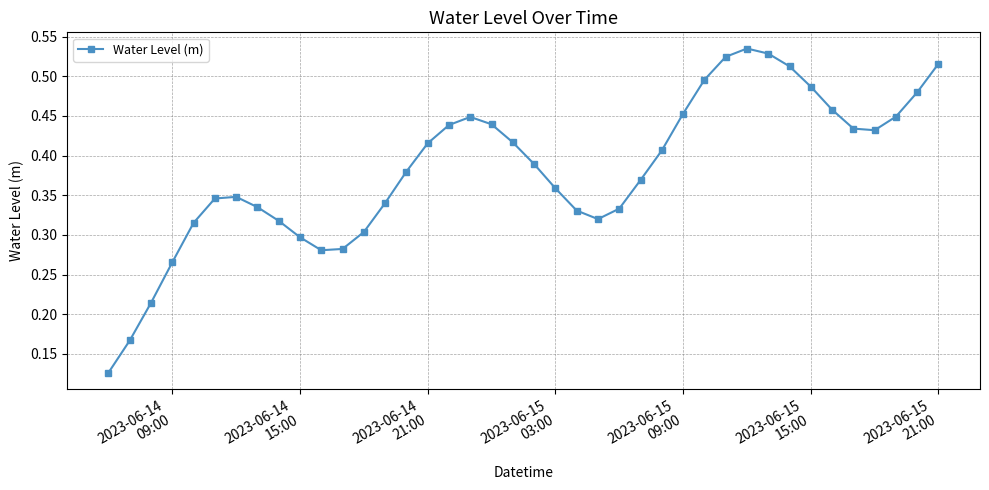

True or false: there are more than 1 points higher than both neighbors.

True